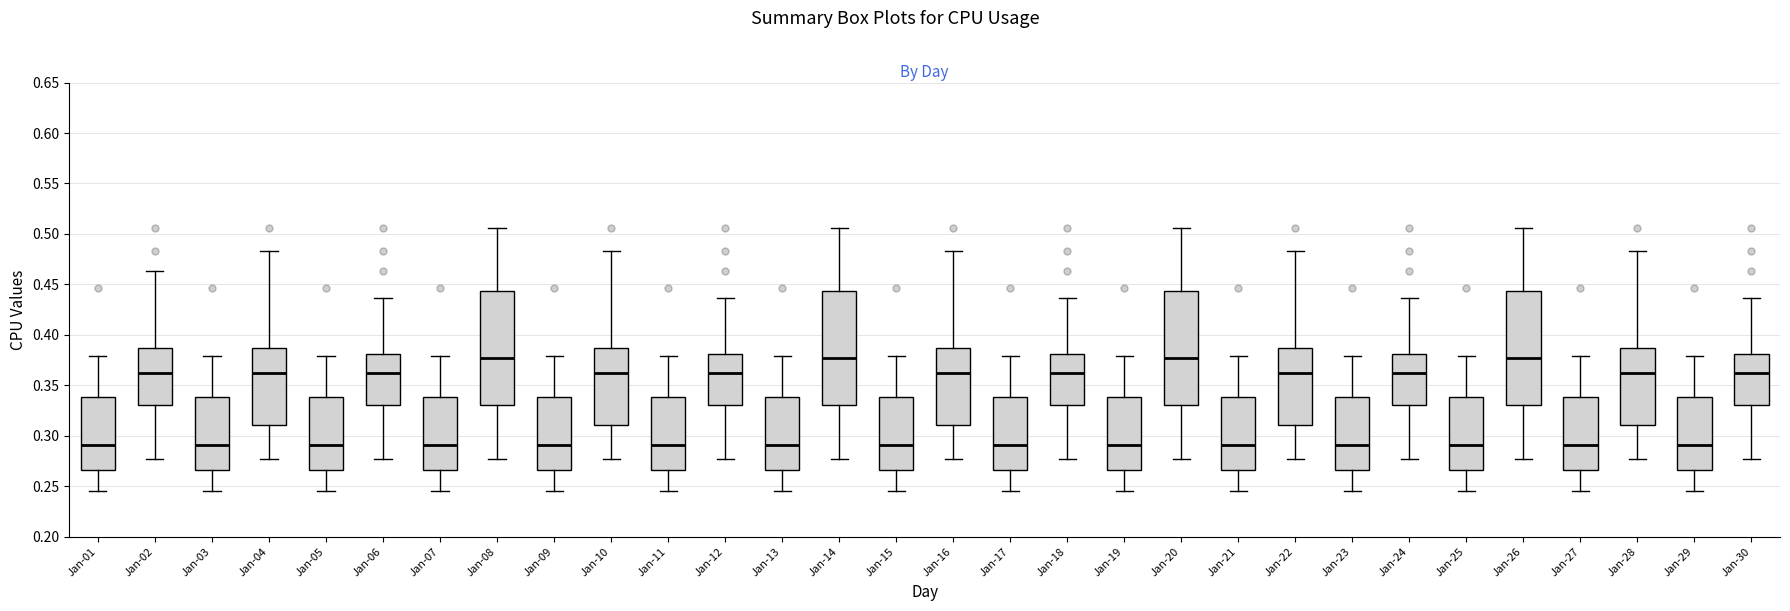

Reading left to right, read every box against the y-axis: the position of its median line, the range the box covers, and the ends of its whiskers. The values are not printed on the chart, so give them approximately, as read against the axis.

Jan-01: median 0.290, box 0.265 to 0.340, whiskers 0.245 to 0.380
Jan-02: median 0.360, box 0.330 to 0.385, whiskers 0.275 to 0.465
Jan-03: median 0.290, box 0.265 to 0.340, whiskers 0.245 to 0.380
Jan-04: median 0.360, box 0.310 to 0.385, whiskers 0.275 to 0.485
Jan-05: median 0.290, box 0.265 to 0.340, whiskers 0.245 to 0.380
Jan-06: median 0.360, box 0.330 to 0.380, whiskers 0.275 to 0.435
Jan-07: median 0.290, box 0.265 to 0.340, whiskers 0.245 to 0.380
Jan-08: median 0.375, box 0.330 to 0.445, whiskers 0.275 to 0.505
Jan-09: median 0.290, box 0.265 to 0.340, whiskers 0.245 to 0.380
Jan-10: median 0.360, box 0.310 to 0.385, whiskers 0.275 to 0.485
Jan-11: median 0.290, box 0.265 to 0.340, whiskers 0.245 to 0.380
Jan-12: median 0.360, box 0.330 to 0.380, whiskers 0.275 to 0.435
Jan-13: median 0.290, box 0.265 to 0.340, whiskers 0.245 to 0.380
Jan-14: median 0.375, box 0.330 to 0.445, whiskers 0.275 to 0.505
Jan-15: median 0.290, box 0.265 to 0.340, whiskers 0.245 to 0.380
Jan-16: median 0.360, box 0.310 to 0.385, whiskers 0.275 to 0.485
Jan-17: median 0.290, box 0.265 to 0.340, whiskers 0.245 to 0.380
Jan-18: median 0.360, box 0.330 to 0.380, whiskers 0.275 to 0.435
Jan-19: median 0.290, box 0.265 to 0.340, whiskers 0.245 to 0.380
Jan-20: median 0.375, box 0.330 to 0.445, whiskers 0.275 to 0.505
Jan-21: median 0.290, box 0.265 to 0.340, whiskers 0.245 to 0.380
Jan-22: median 0.360, box 0.310 to 0.385, whiskers 0.275 to 0.485
Jan-23: median 0.290, box 0.265 to 0.340, whiskers 0.245 to 0.380
Jan-24: median 0.360, box 0.330 to 0.380, whiskers 0.275 to 0.435
Jan-25: median 0.290, box 0.265 to 0.340, whiskers 0.245 to 0.380
Jan-26: median 0.375, box 0.330 to 0.445, whiskers 0.275 to 0.505
Jan-27: median 0.290, box 0.265 to 0.340, whiskers 0.245 to 0.380
Jan-28: median 0.360, box 0.310 to 0.385, whiskers 0.275 to 0.485
Jan-29: median 0.290, box 0.265 to 0.340, whiskers 0.245 to 0.380
Jan-30: median 0.360, box 0.330 to 0.380, whiskers 0.275 to 0.435